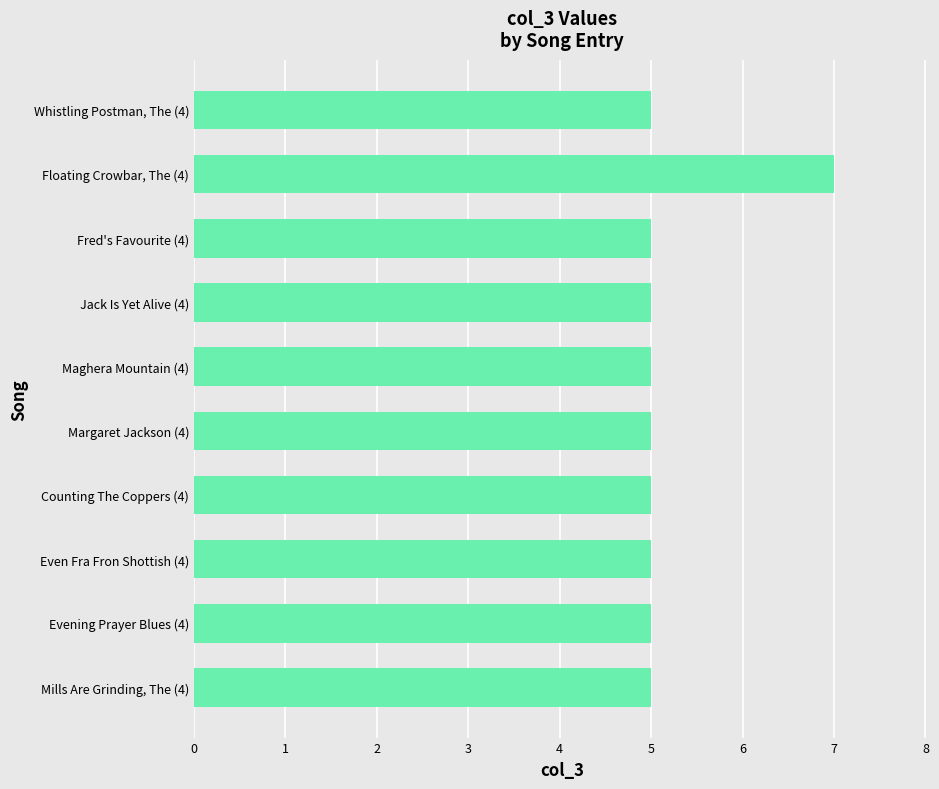

What is the sum of the values at Counting The Coppers (4) and Fred's Favourite (4)?

10